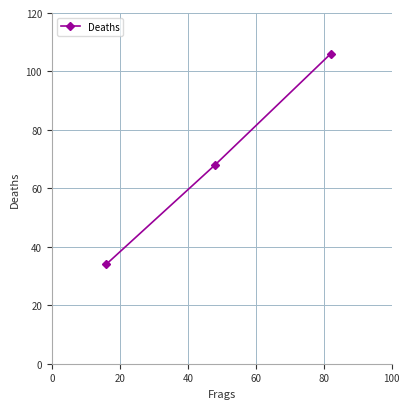

What is the value of the 2nd point from the left?

68